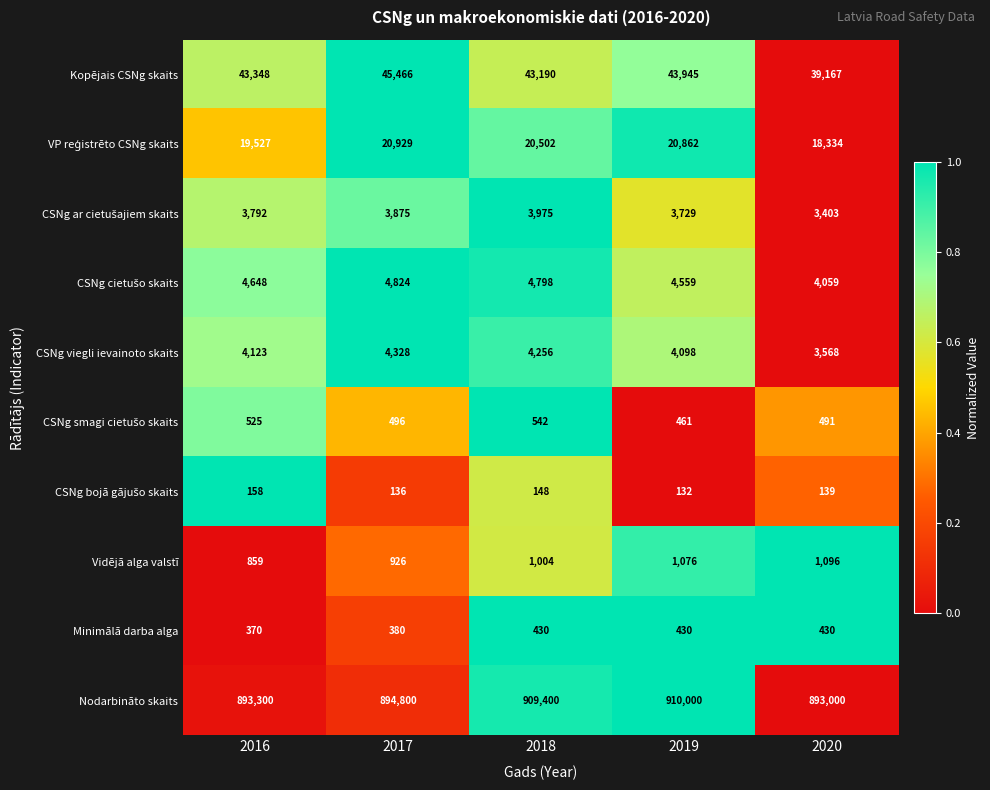

Which category has the highest value across all series?

2019